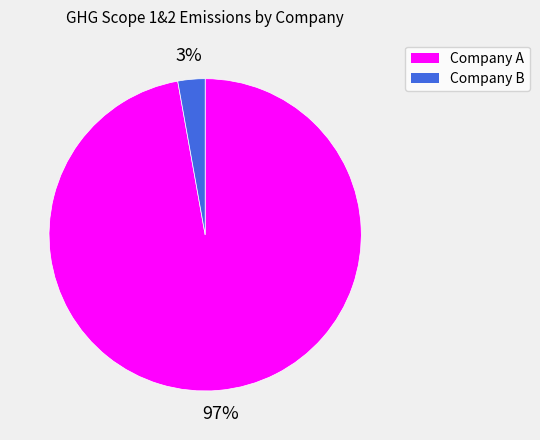

What percentage is the Company A slice, to the nearest percent?

97%